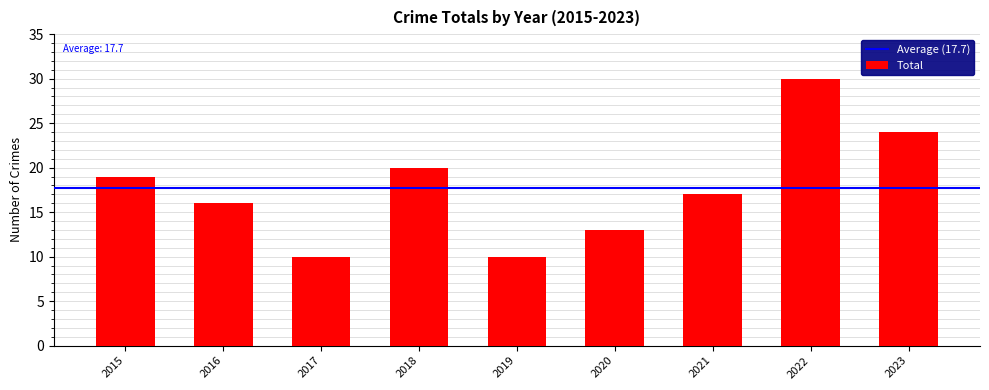

Reading right to left, list all the values displayed in this chart.

2023=24	2022=30	2021=17	2020=13	2019=10	2018=20	2017=10	2016=16	2015=19